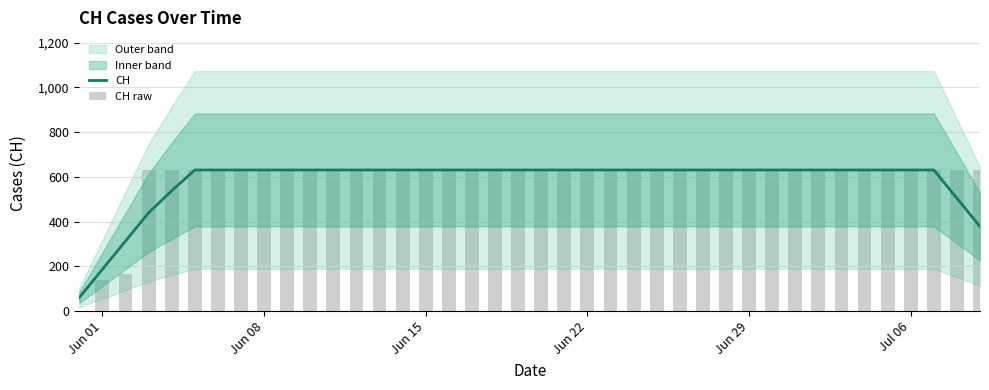

What is the difference between the second highest and second lowest values in the CH raw series?

492.0